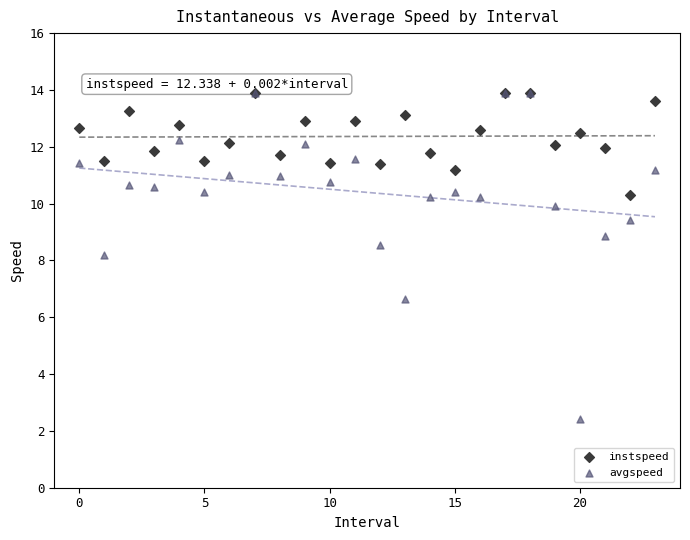

Which series has the largest Y range (max minus min)?

avgspeed